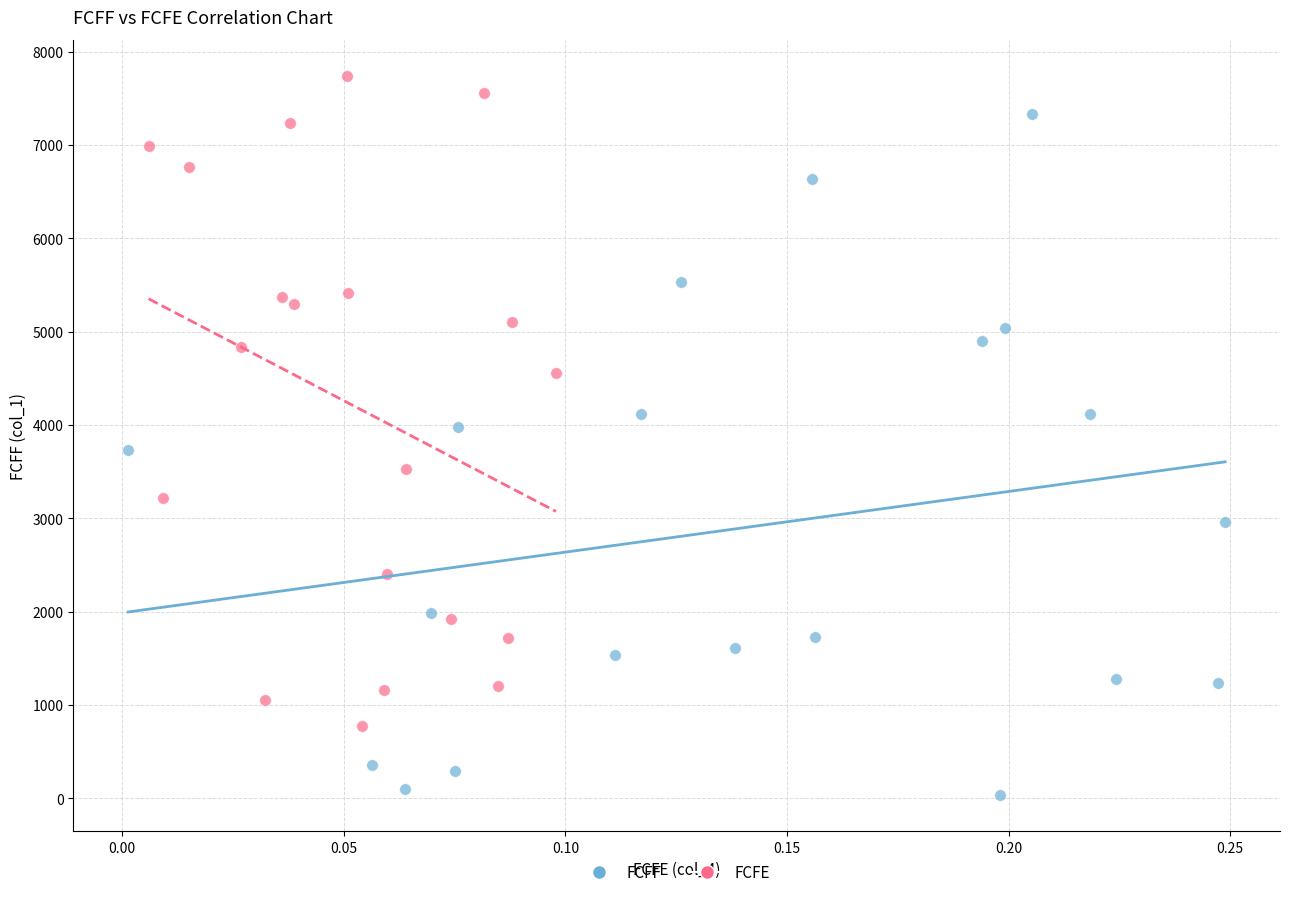

Which series has the largest Y range (max minus min)?

FCFF